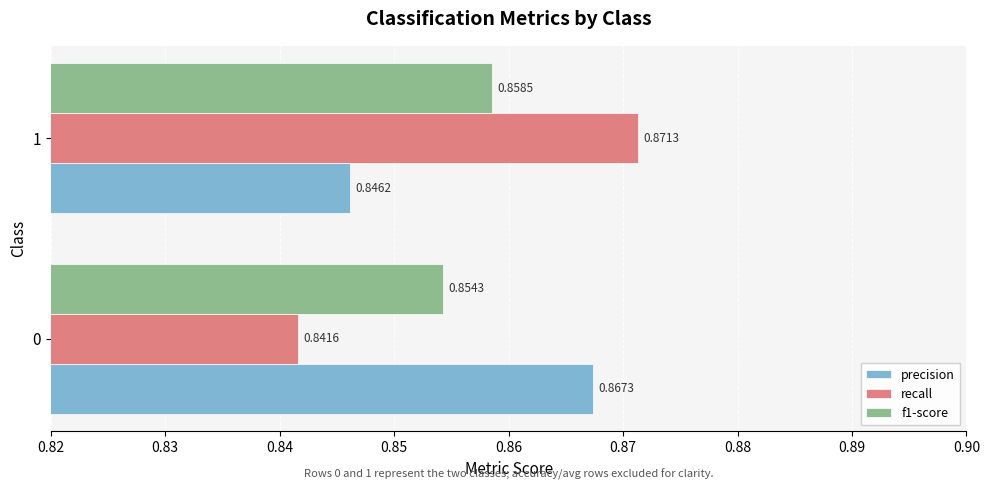

At which label is f1-score closest to 0?

0